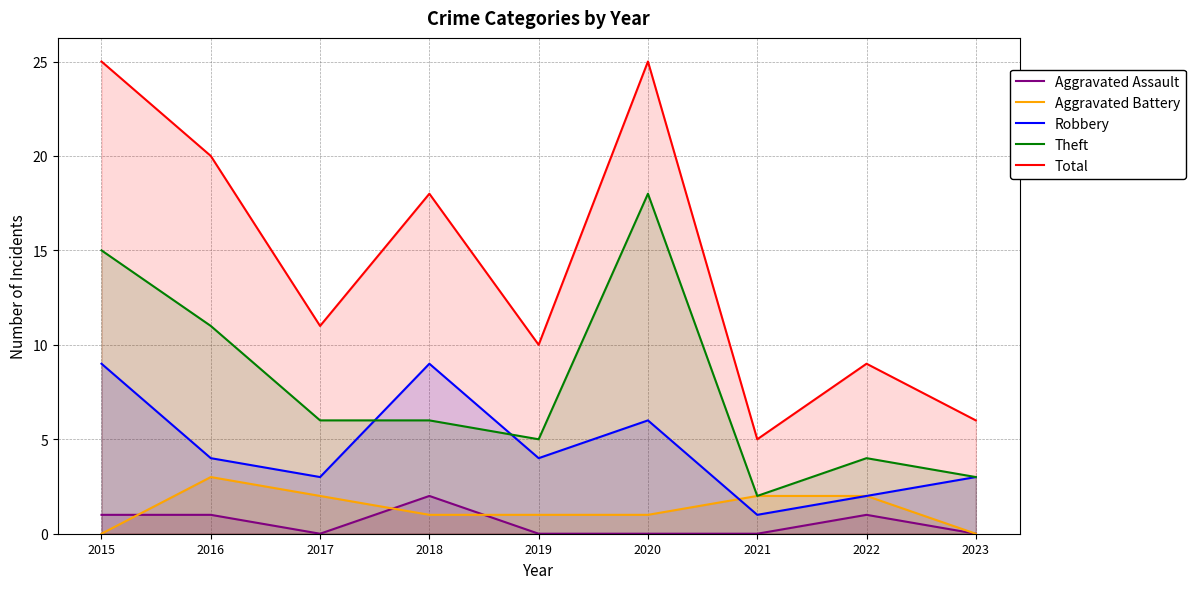

Rank the series at 2022 from lowest to highest value.

Aggravated Assault, Aggravated Battery, Robbery, Theft, Total